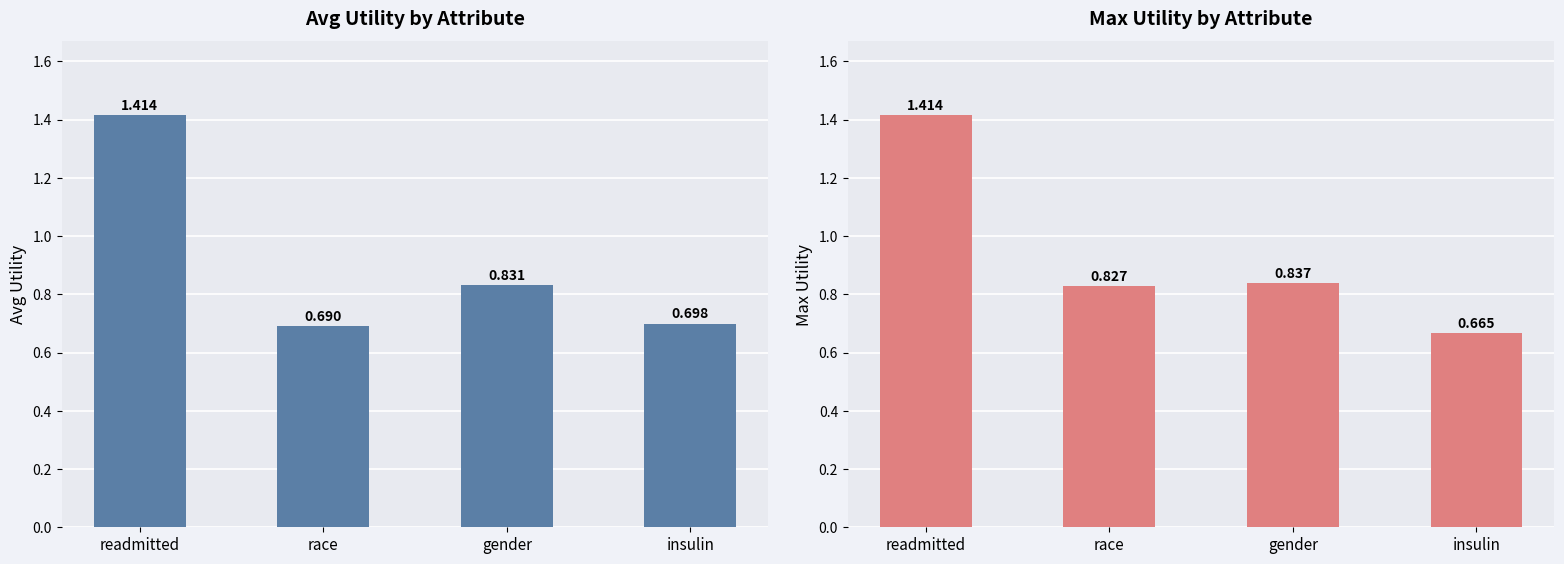

What value does the max_utility series have at gender?

0.8